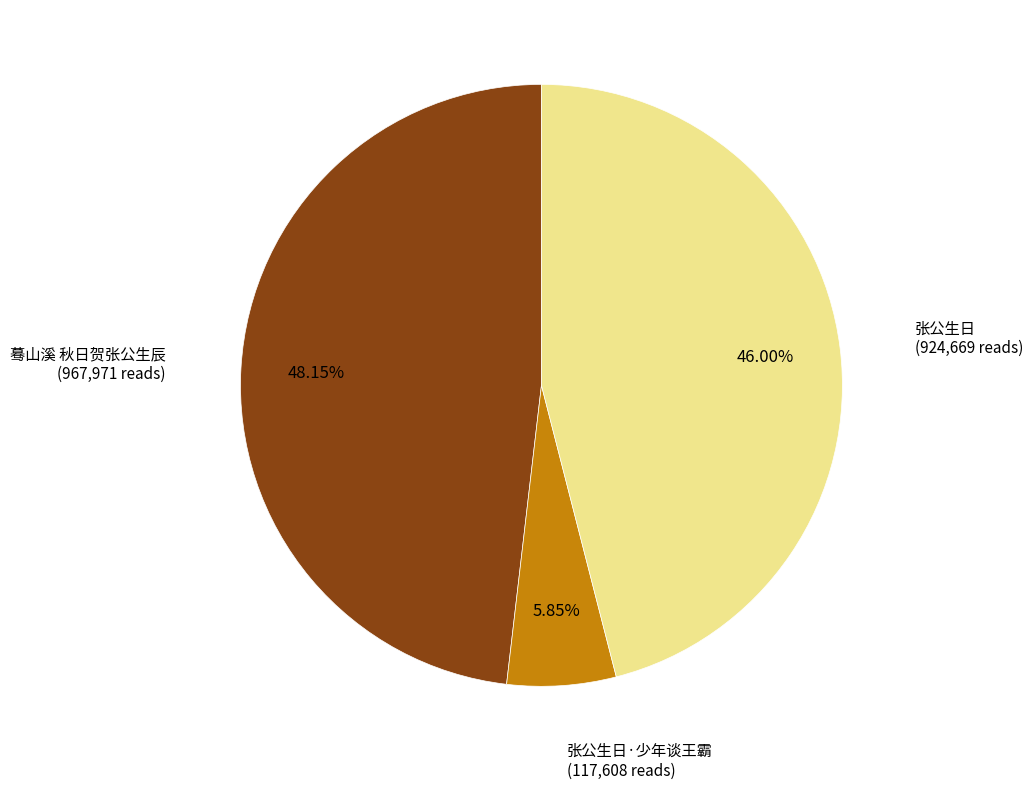

Does any single category account for the majority?

No